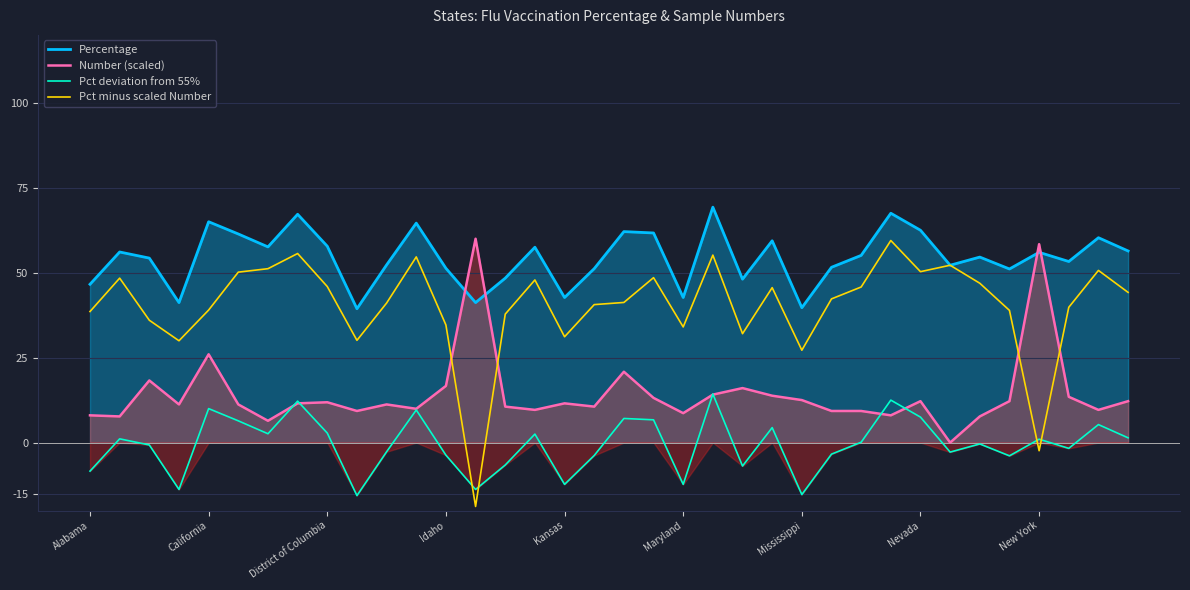

The Percentage series shows 42.7 at Kansas. True or false?

True